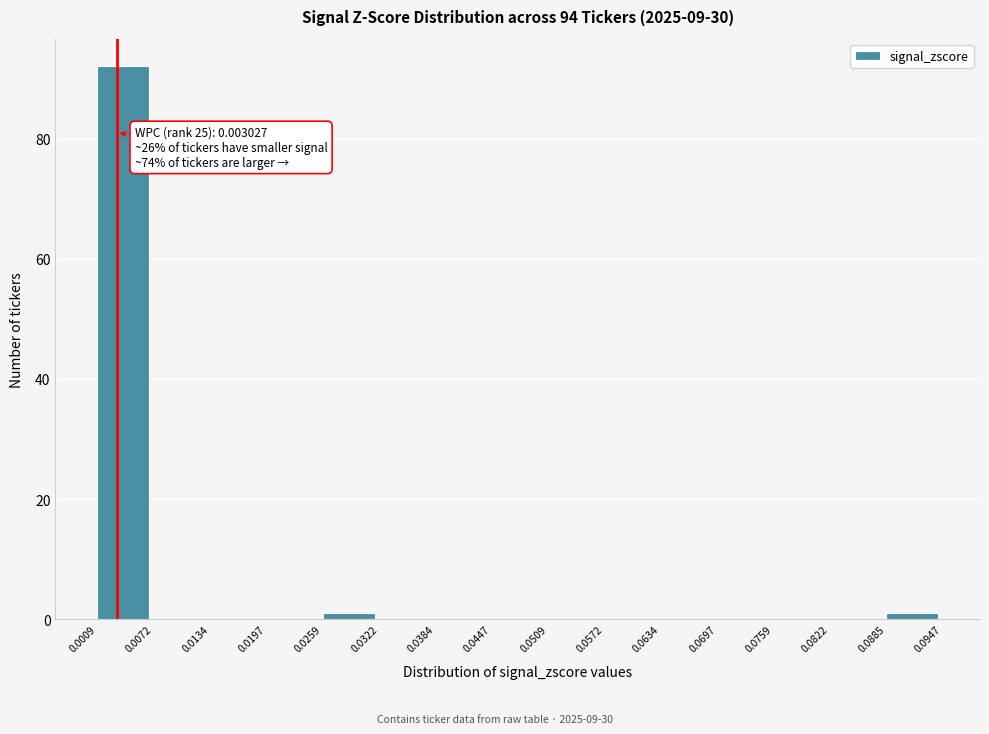

Over which range of the x-axis is the bar tallest?

0.0009 to 0.0072